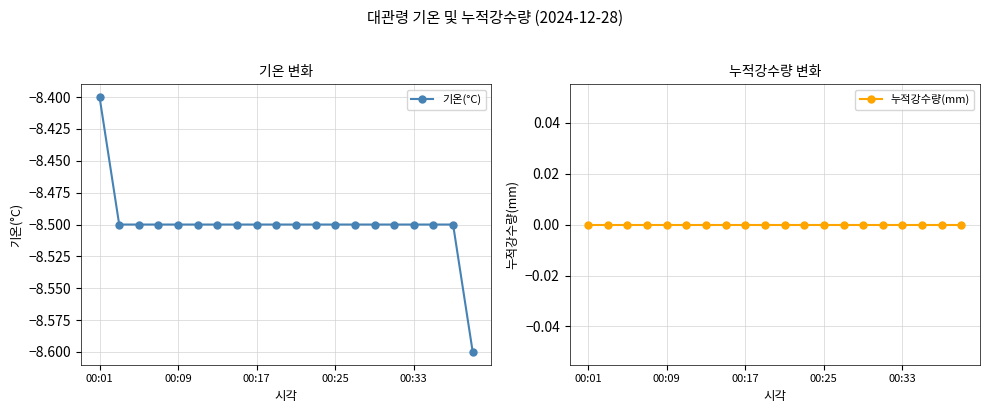

What is the minimum value for 기온(°C)?

-8.6